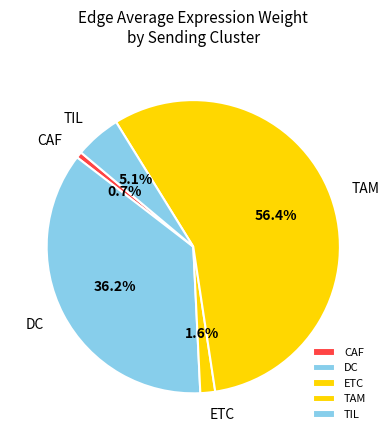

Is there a majority slice in this chart?

Yes